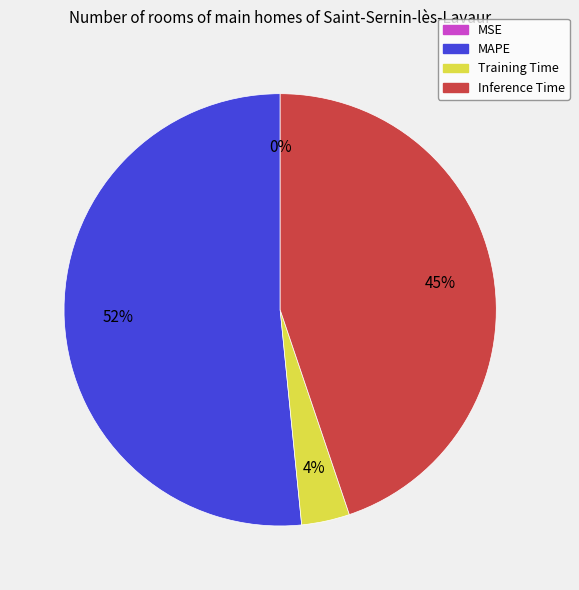

Which category has the biggest portion of the pie?

MAPE